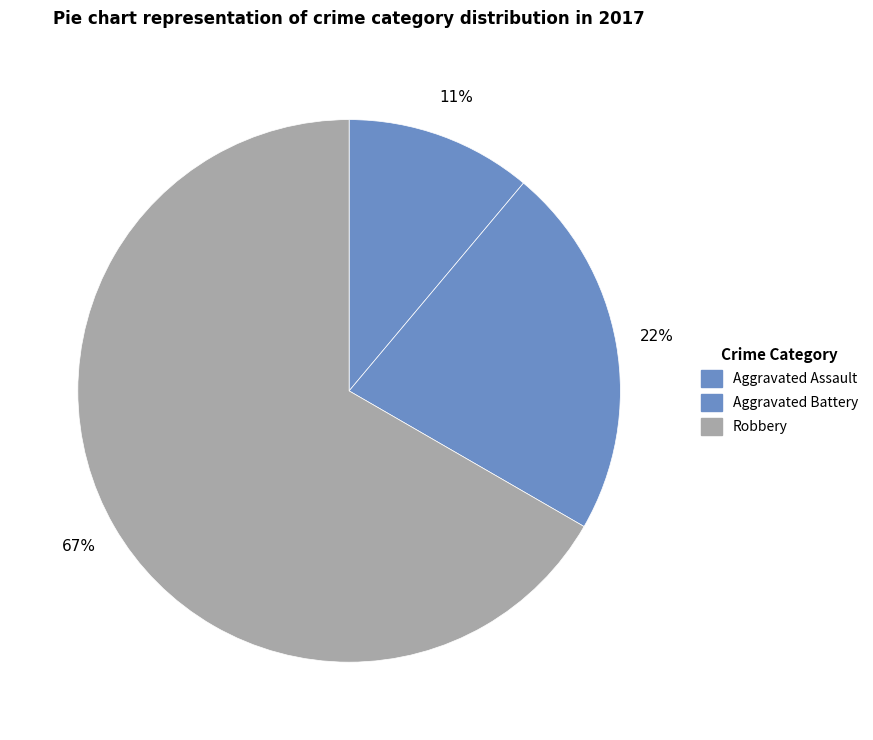

How many segments does this pie chart have?

3